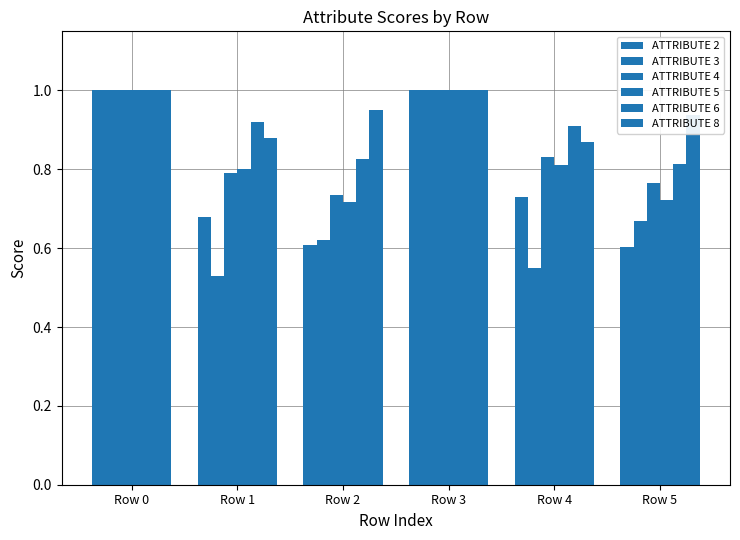

How many distinct data groups are displayed?

6